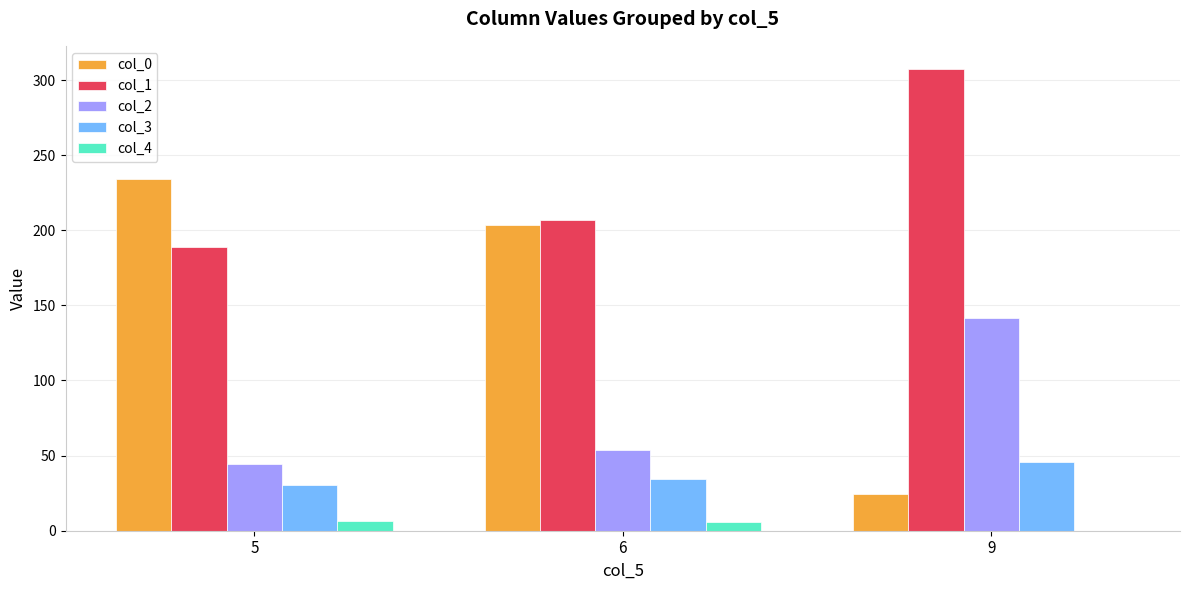

Between 5 and 9, which series saw the biggest shift?

col_0